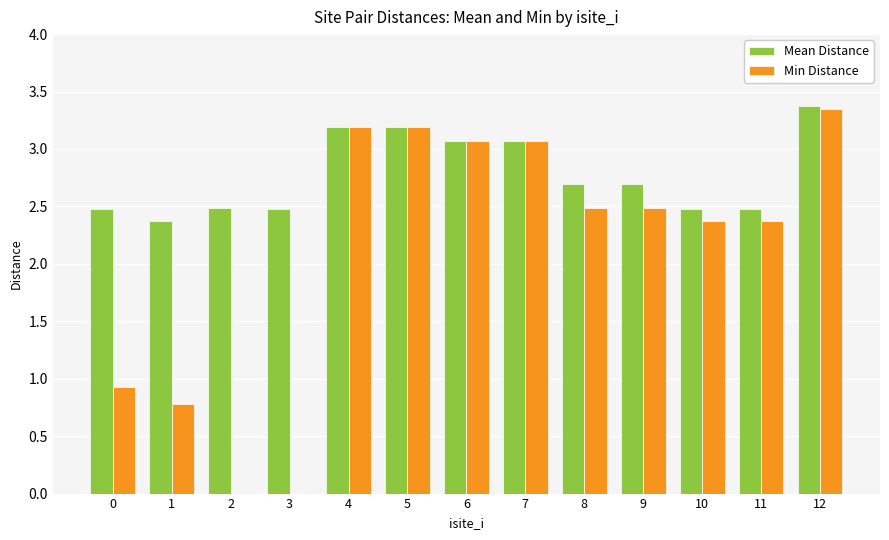

What are all the series names shown in the legend?

Mean Distance, Min Distance